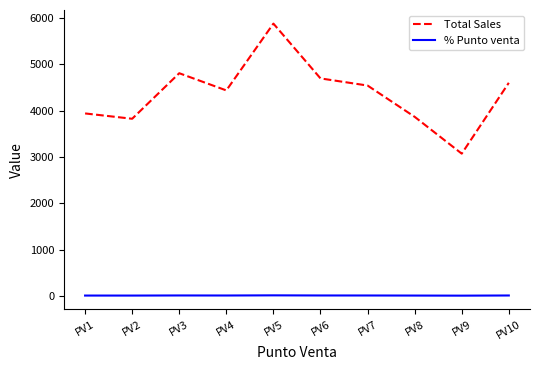

What is the difference between the % Punto venta values at PV4 and PV5?

3.3